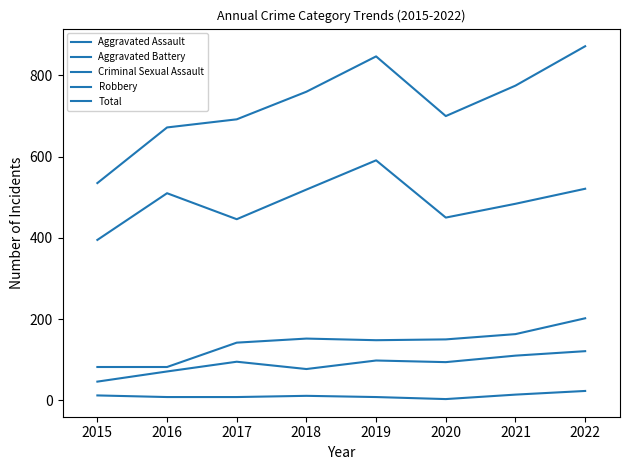

How many lines are shown in the chart?

5